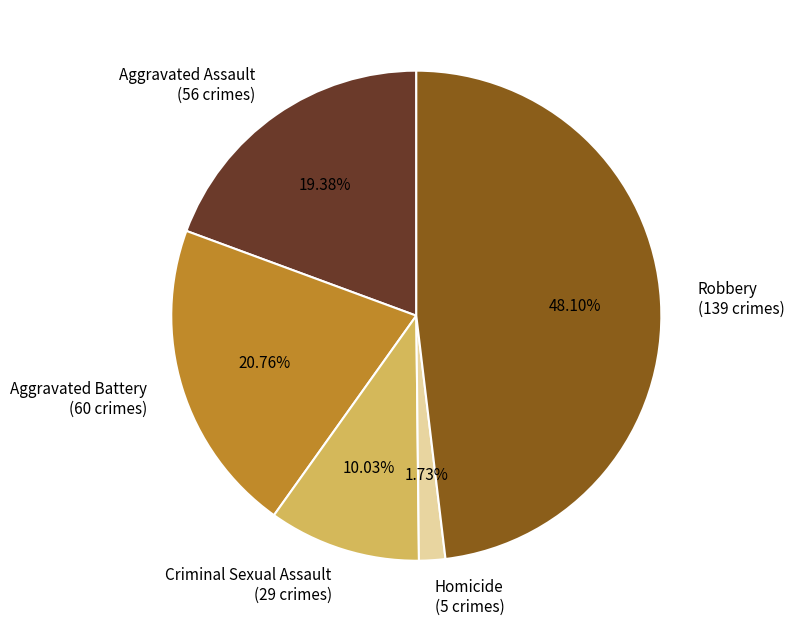

True or false: Aggravated Assault accounts for 26% of the total.

False